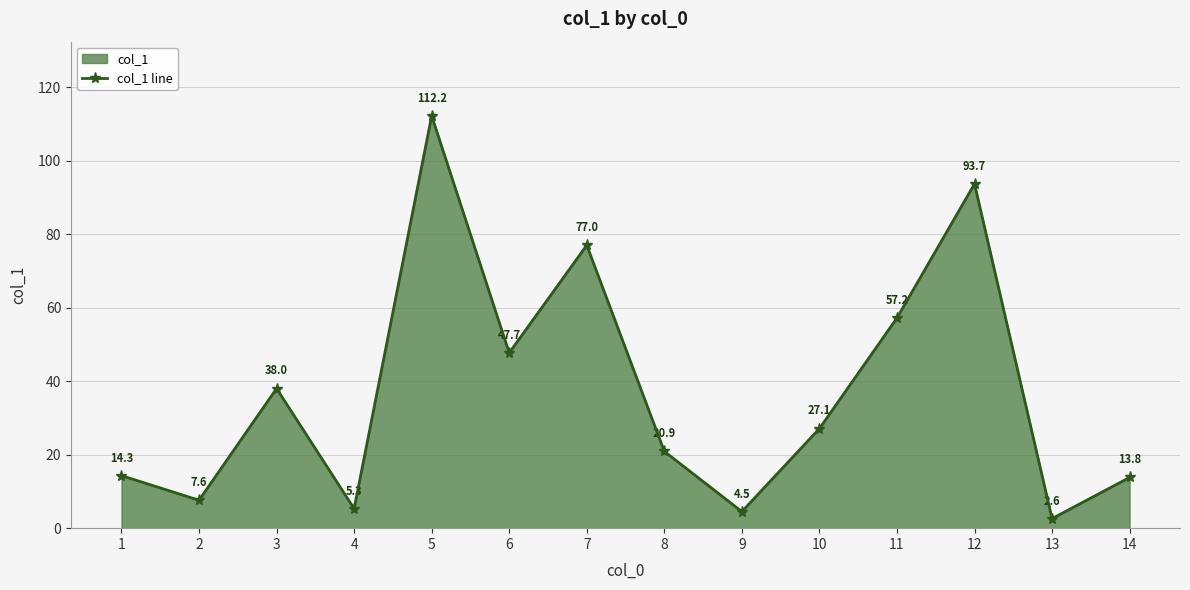

How many lines are shown in the chart?

1